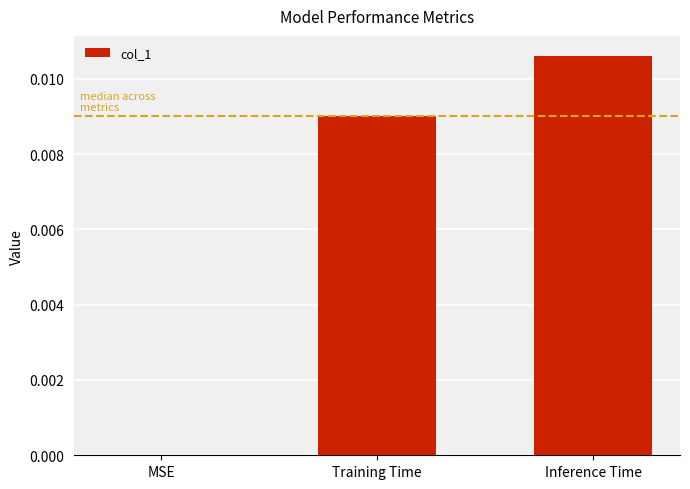

How many distinct data groups are displayed?

1